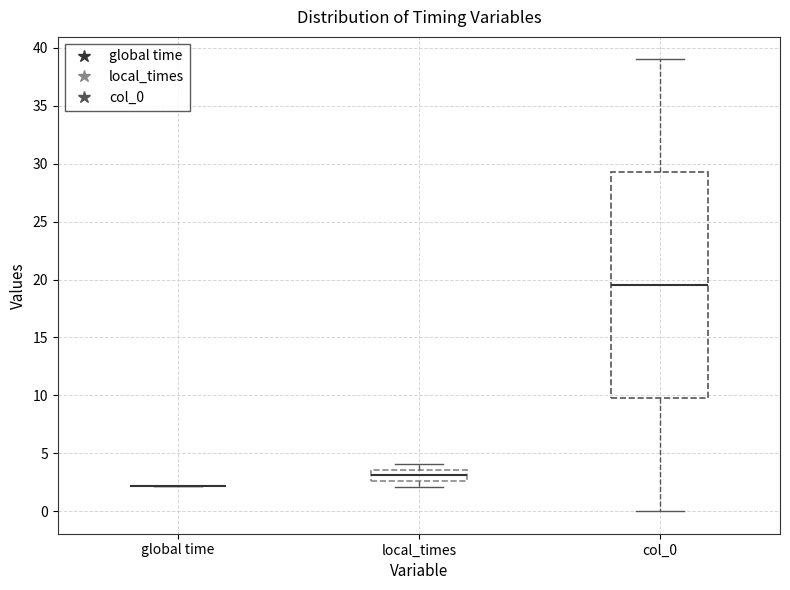

Reading left to right, read every box against the y-axis: the position of its median line, the range the box covers, and the ends of its whiskers. The values are not printed on the chart, so give them approximately, as read against the axis.

global time: box collapsed to a line at 2.0, whiskers 2.0 to 2.0
local_times: median 3.0, box 2.5 to 3.5, whiskers 2.0 to 4.0
col_0: median 19.5, box 10.0 to 29.5, whiskers 0.0 to 39.0